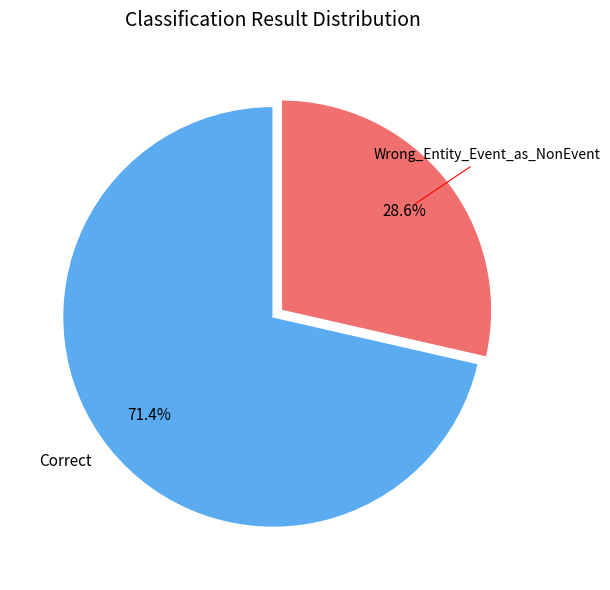

Does Wrong_Entity_Event_as_NonEvent account for over 50% of the chart?

No